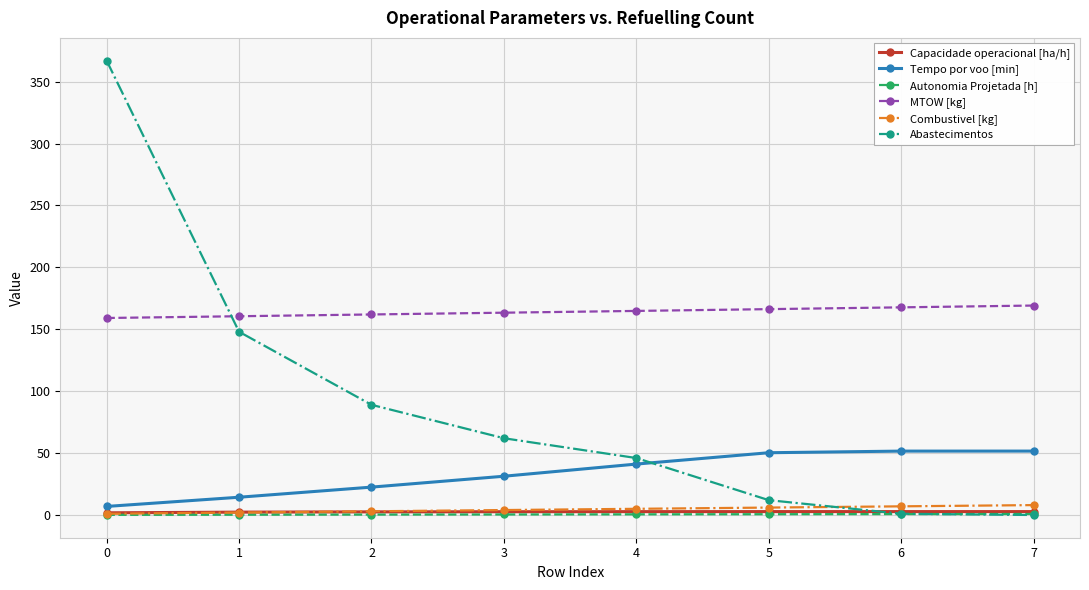

What are all the series names shown in the legend?

Capacidade operacional [ha/h], Tempo por voo [min], Autonomia Projetada [h], MTOW [kg], Combustivel [kg], Abastecimentos